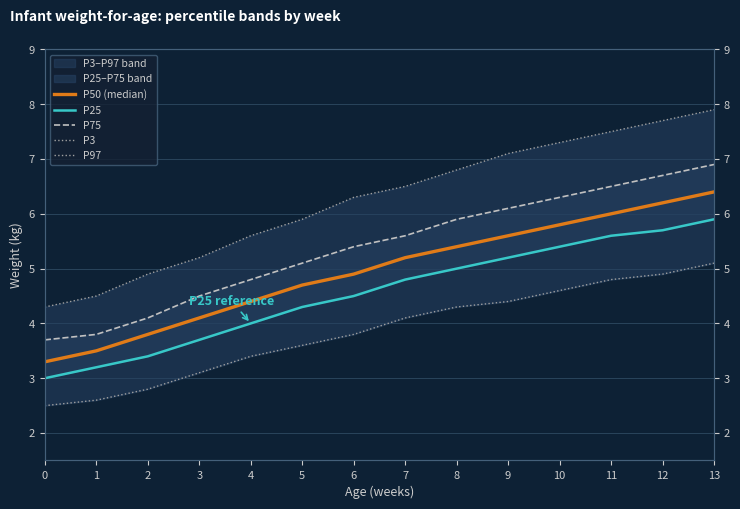

True or false: P3 has more than 2 points higher than both neighbors.

False